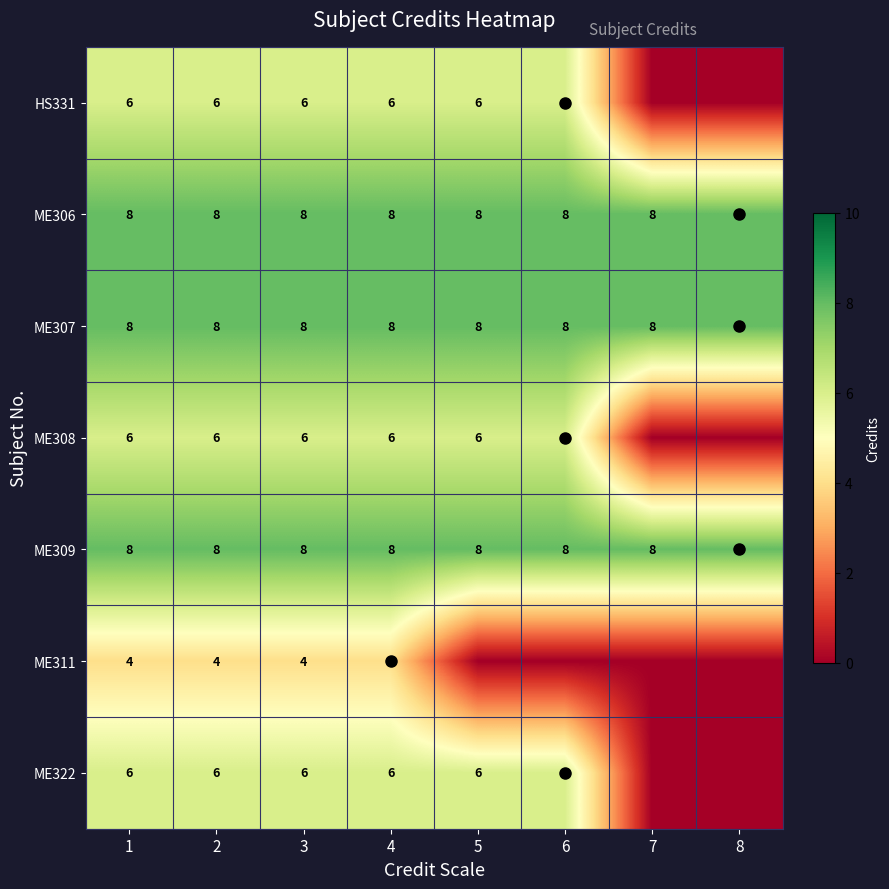

Is the value of ME307 at 2 greater than the value of ME322 at 5?

Yes